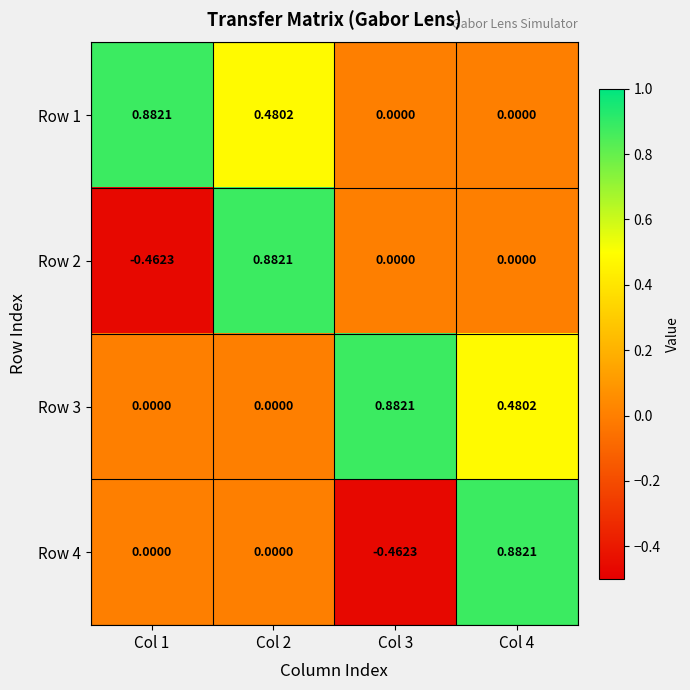

Is the value of Row 3 at Col 3 greater than the value of Row 2 at Col 3?

Yes